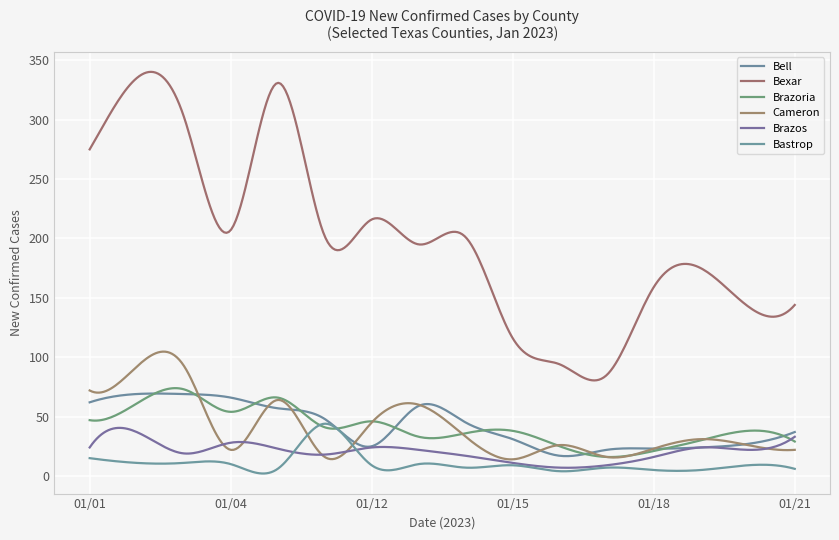

Which series has the largest range (max minus min)?

Bexar